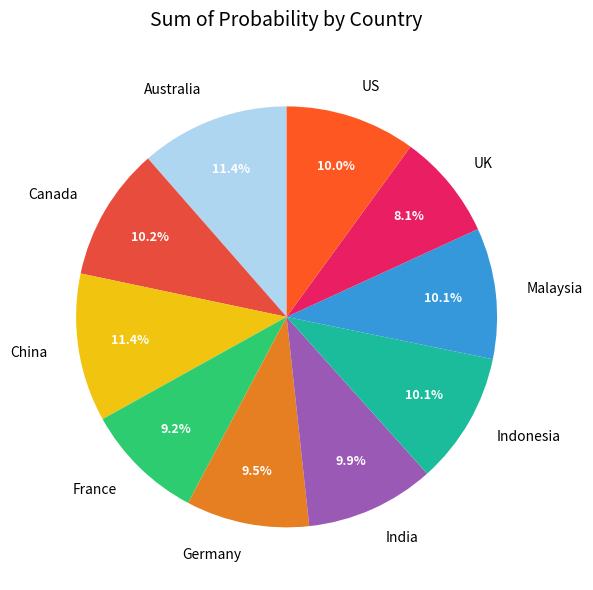

What is the smallest slice in the pie chart?

UK